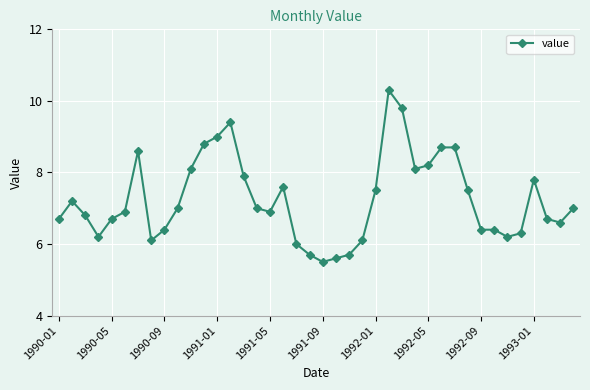

What is the value of the 22nd point from the left?

5.6